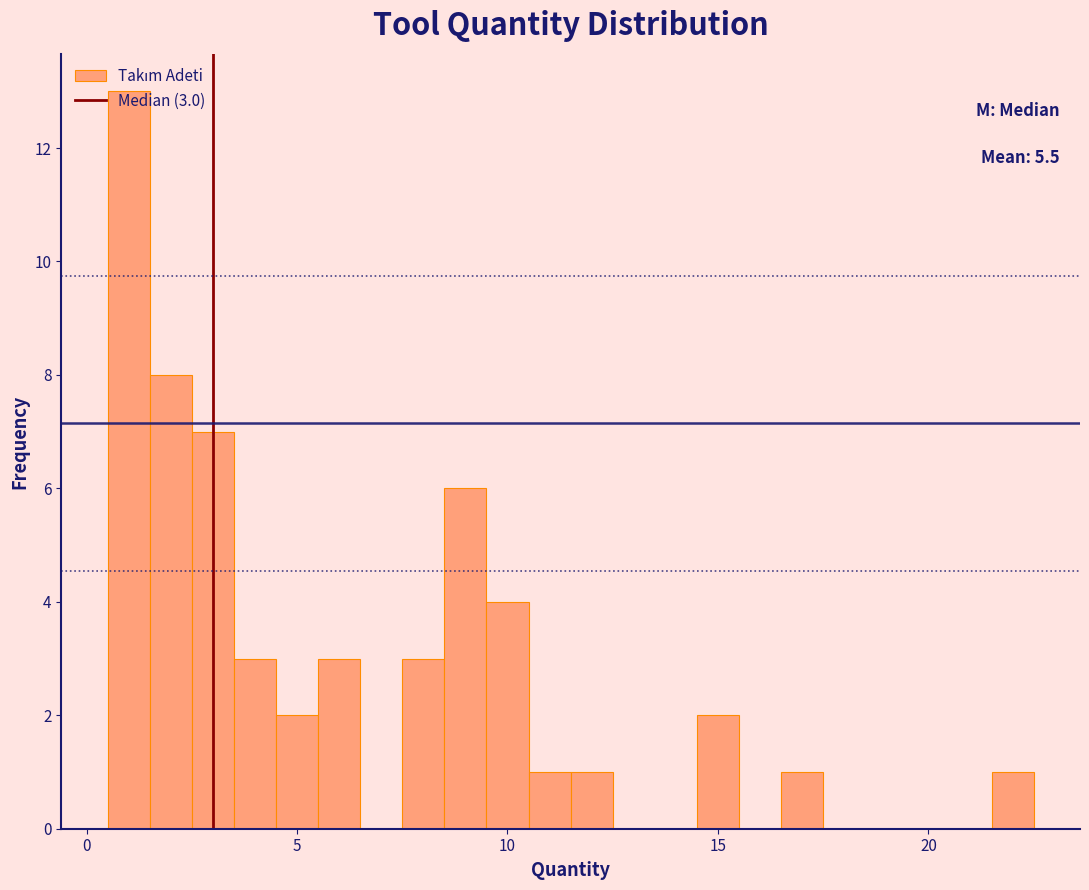

Read against the x-axis, roughly where is the centre of the tallest bar?

1.0